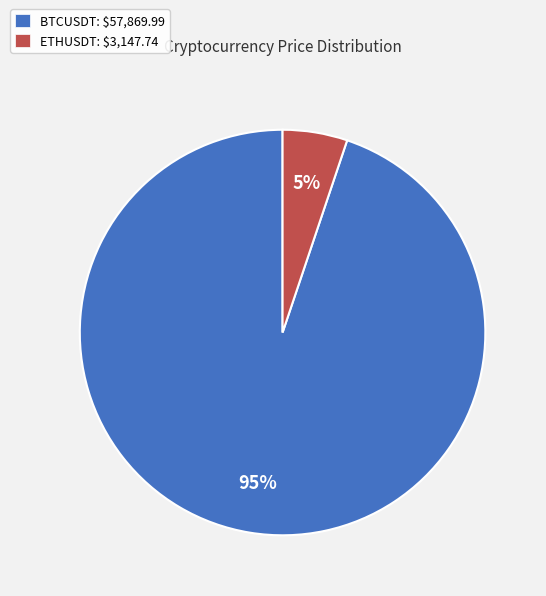

Rank the categories by value from highest to lowest.

BTCUSDT, ETHUSDT